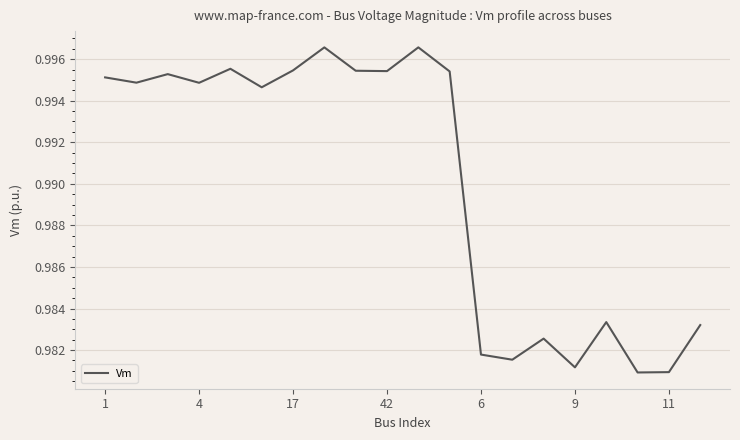

Does the chart display data point markers on the line(s)?

No